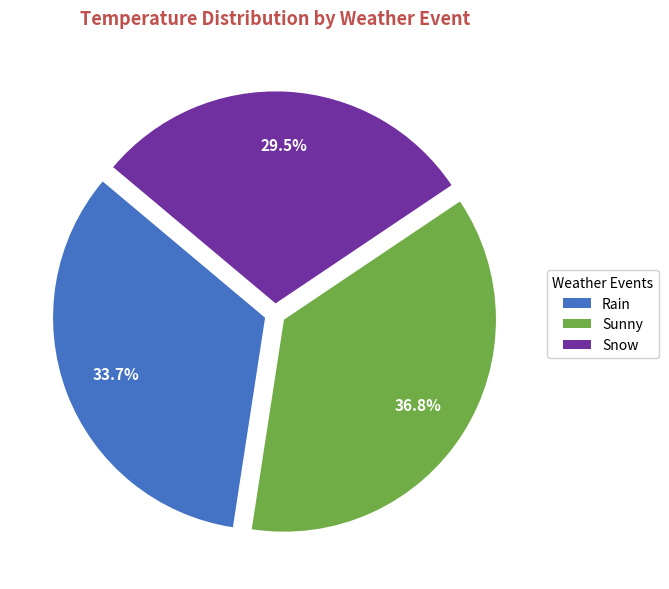

Which has a higher value, Rain or Sunny?

Sunny